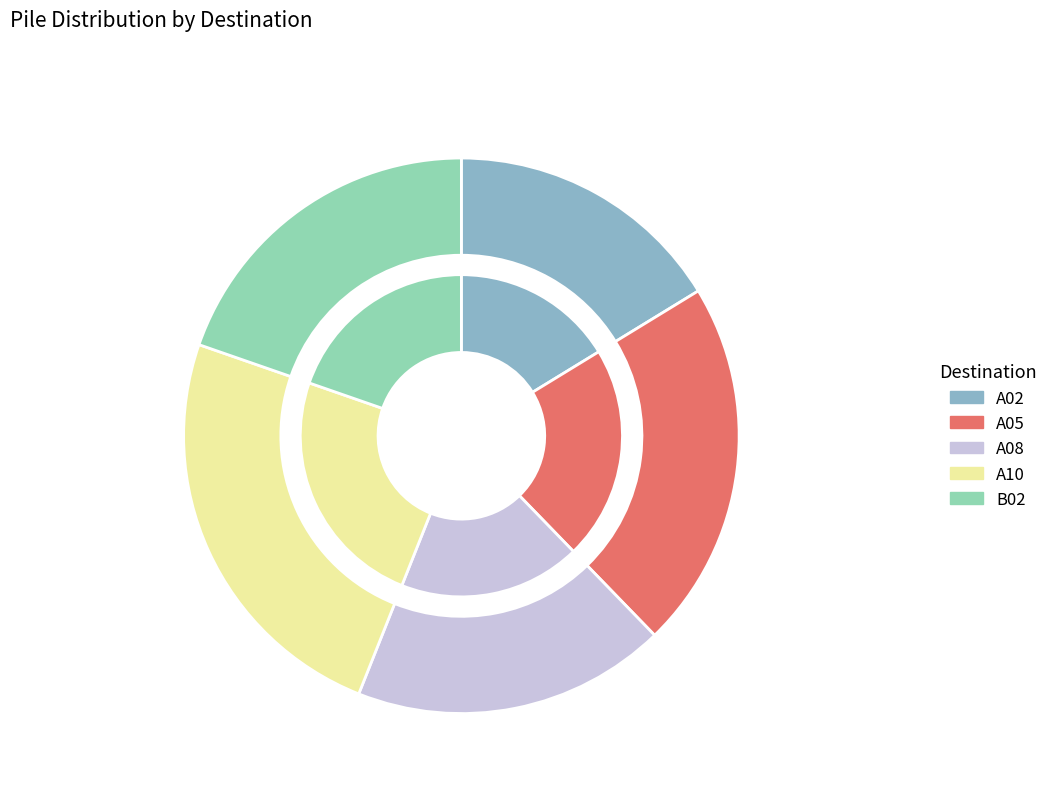

Is the sum of A02 and A05 greater than half?

No